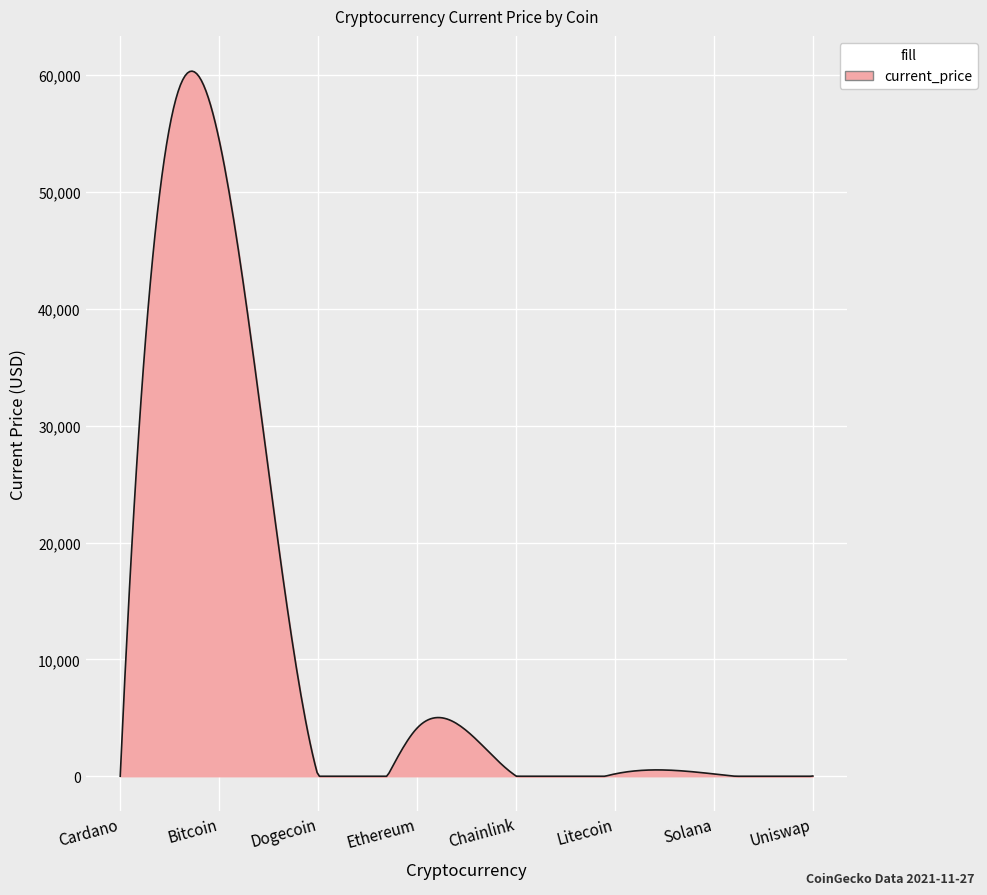

What is the difference between the maximum and minimum values?

60336.3